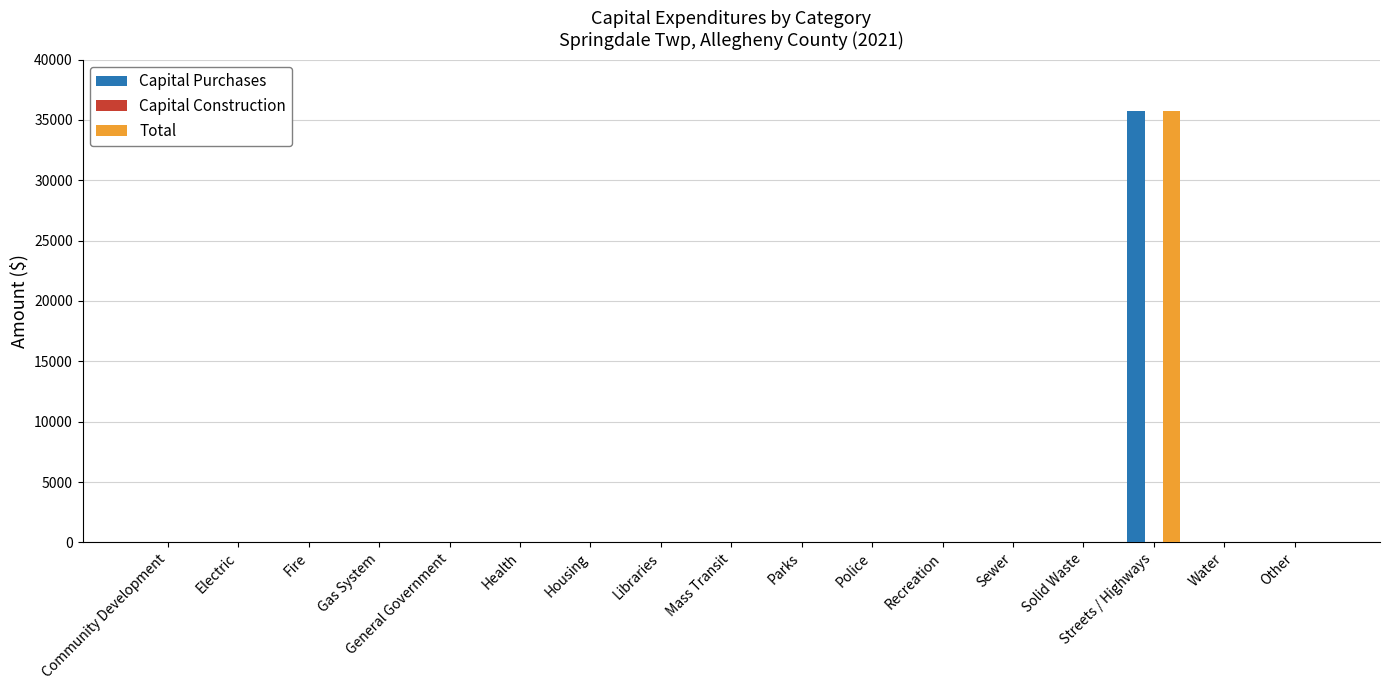

True or false: Total has a value of -11591 at Other.

False